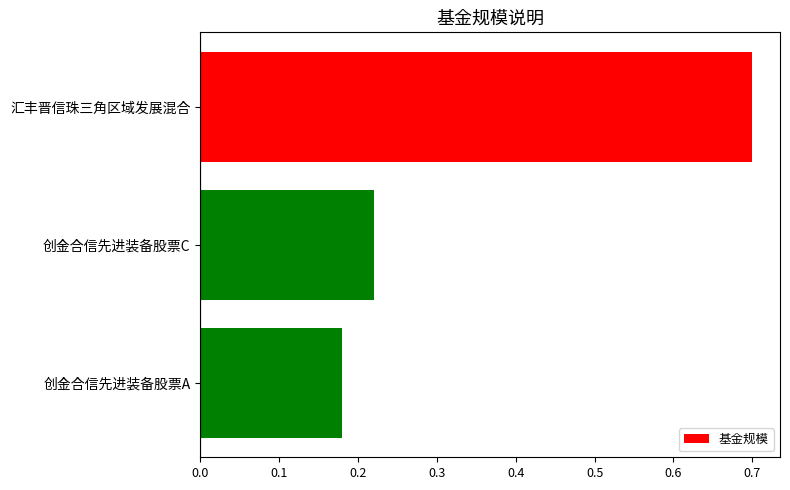

Rank the categories by value from lowest to highest.

创金合信先进装备股票A, 创金合信先进装备股票C, 汇丰晋信珠三角区域发展混合